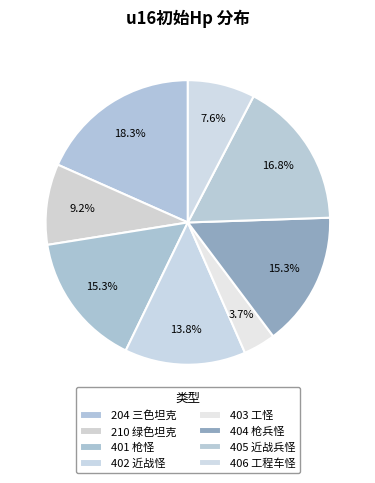

Rank the categories by value from lowest to highest.

403, 406, 210, 402, 401, 404, 405, 204